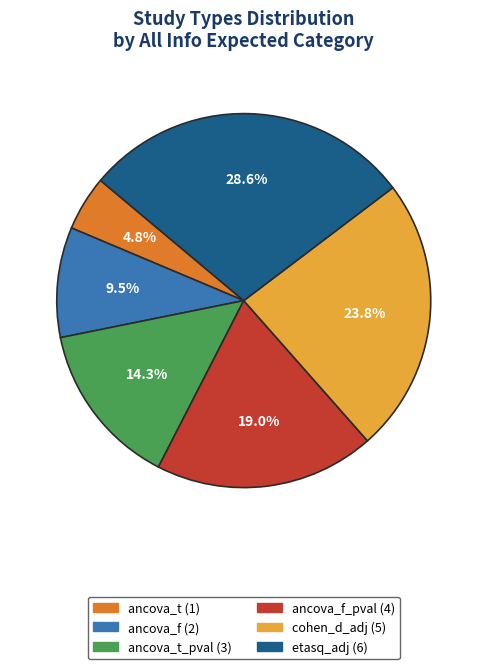

Is there any slice that represents more than half of the pie?

No